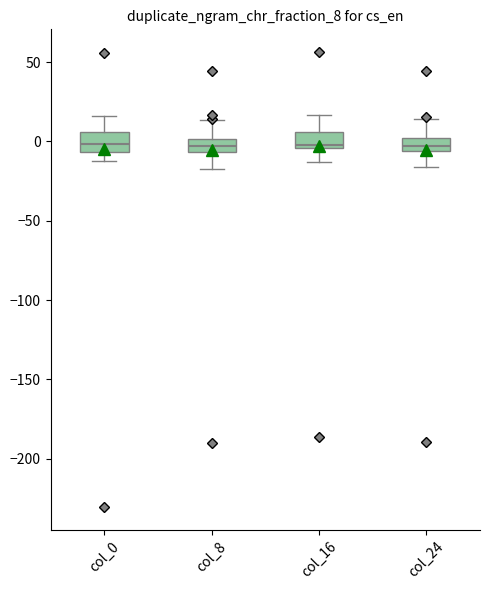

Reading left to right, read every box against the y-axis: the position of its median line, the range the box covers, and the ends of its whiskers. The values are not printed on the chart, so give them approximately, as read against the axis.

col_0: median 0, box -5 to 5, whiskers -10 to 15
col_8: median -5 (inside the box), box -5 to 0, whiskers -15 to 15
col_16: median 0, box -5 to 5, whiskers -15 to 15
col_24: median -5 (just above the box's lower edge), box -5 to 0, whiskers -15 to 15